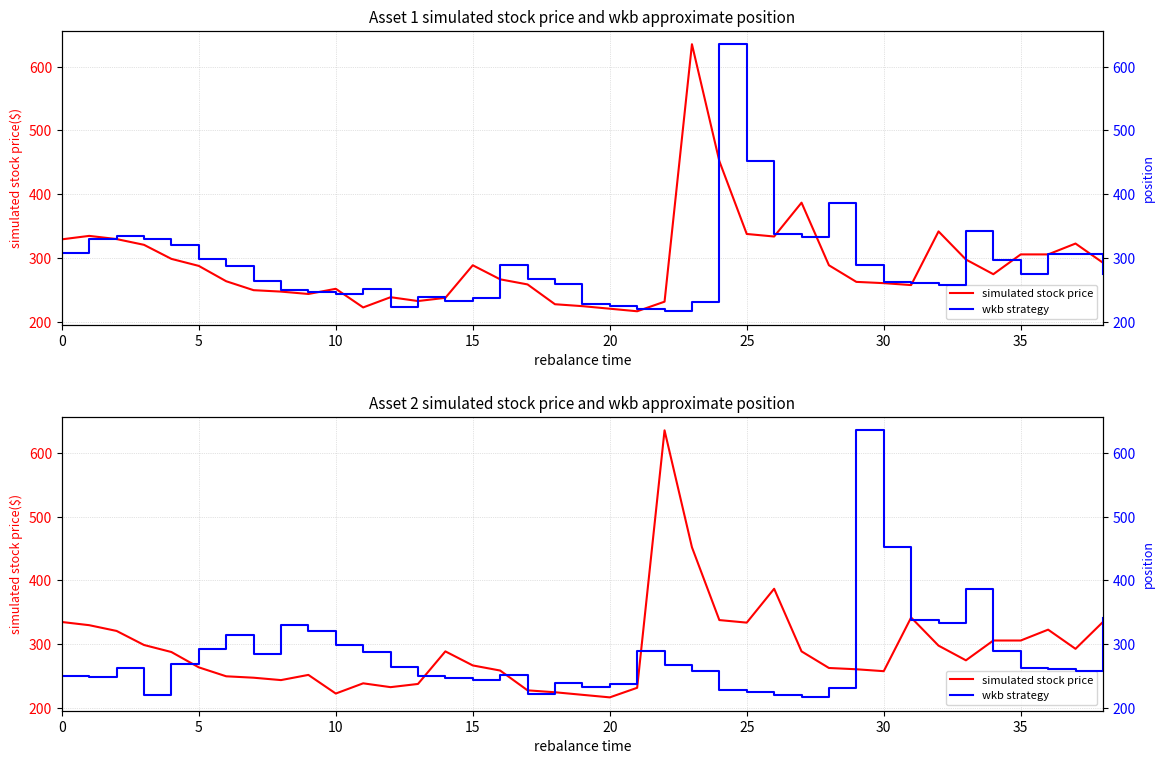

How many interior local valleys does the wkb strategy series have?

9